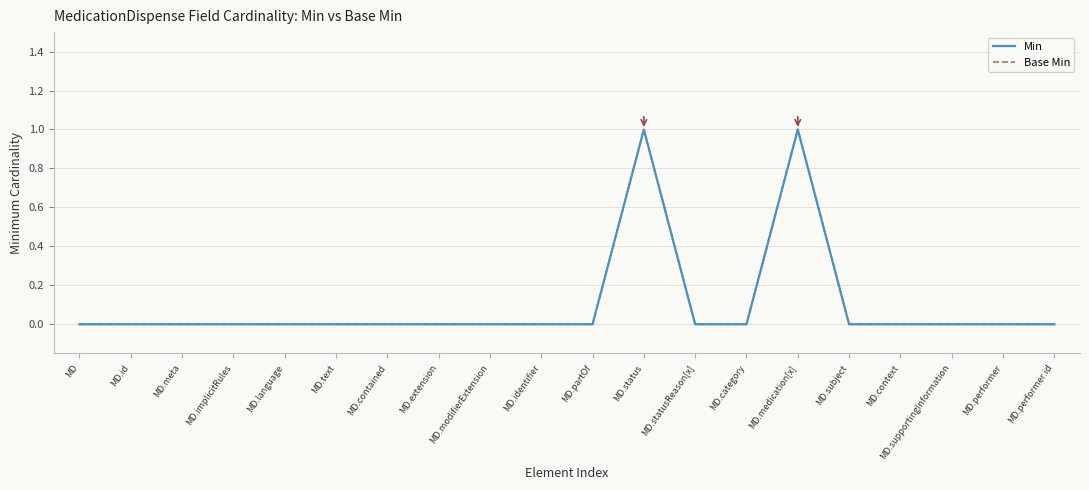

Does the chart display data point markers on the line(s)?

No